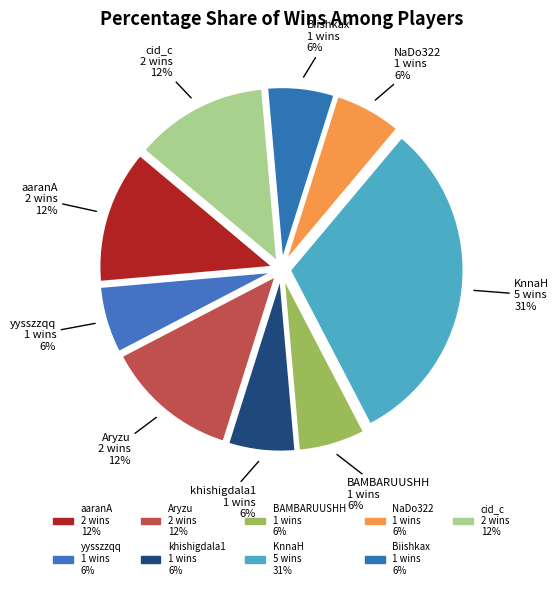

How many slices are in this pie chart?

9